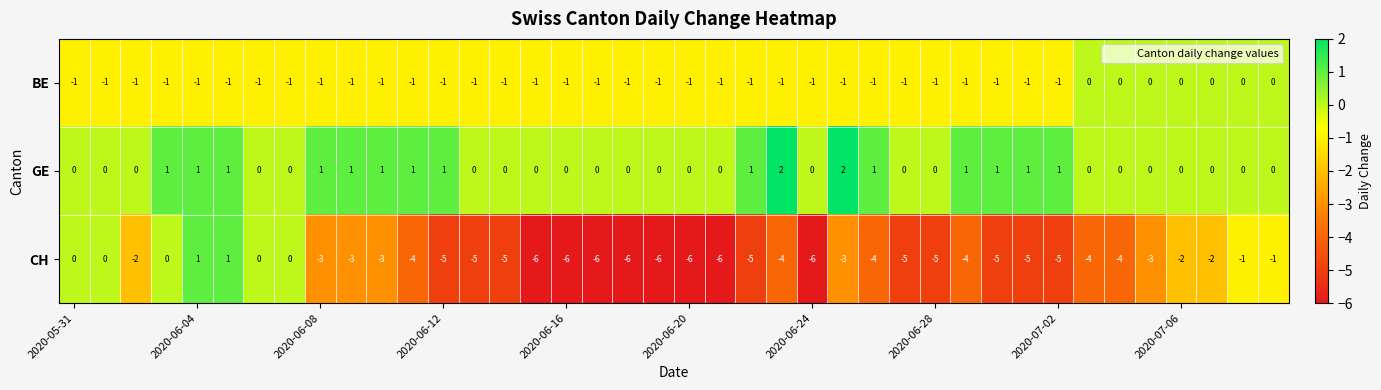

What is the smallest value displayed?

-6